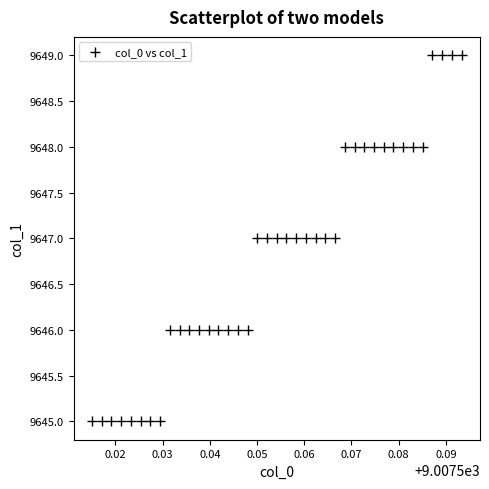

What is the range of Y values (max minus min)?

4